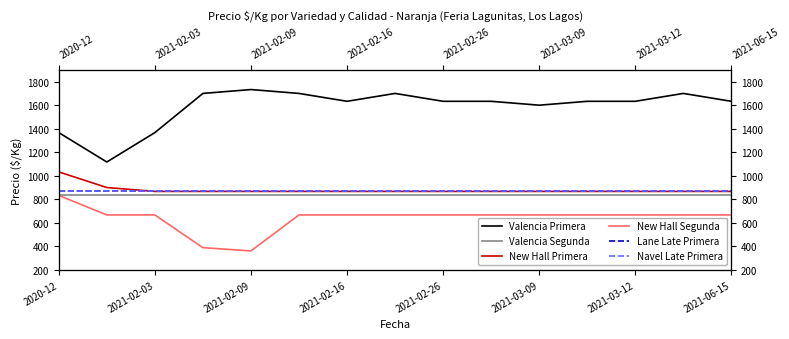

What is the sum of all Lane Late Primera values?

13005